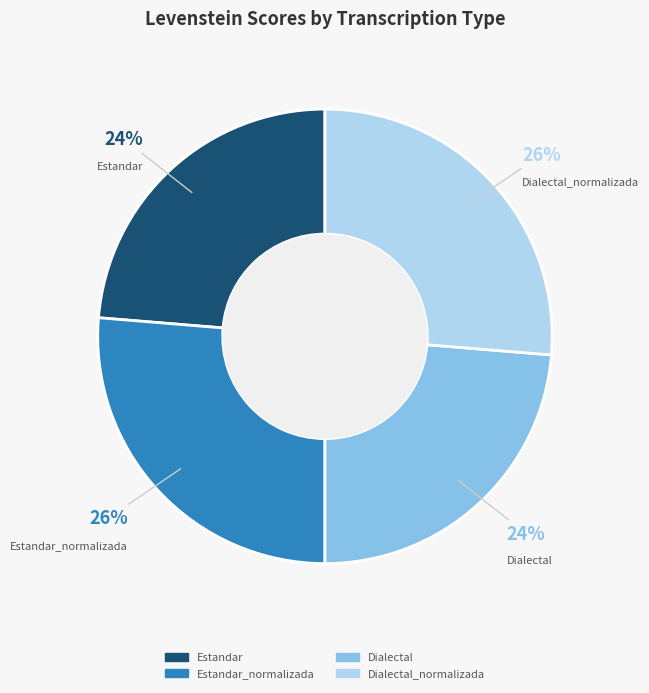

Does Dialectal_normalizada represent more than half of the total?

No